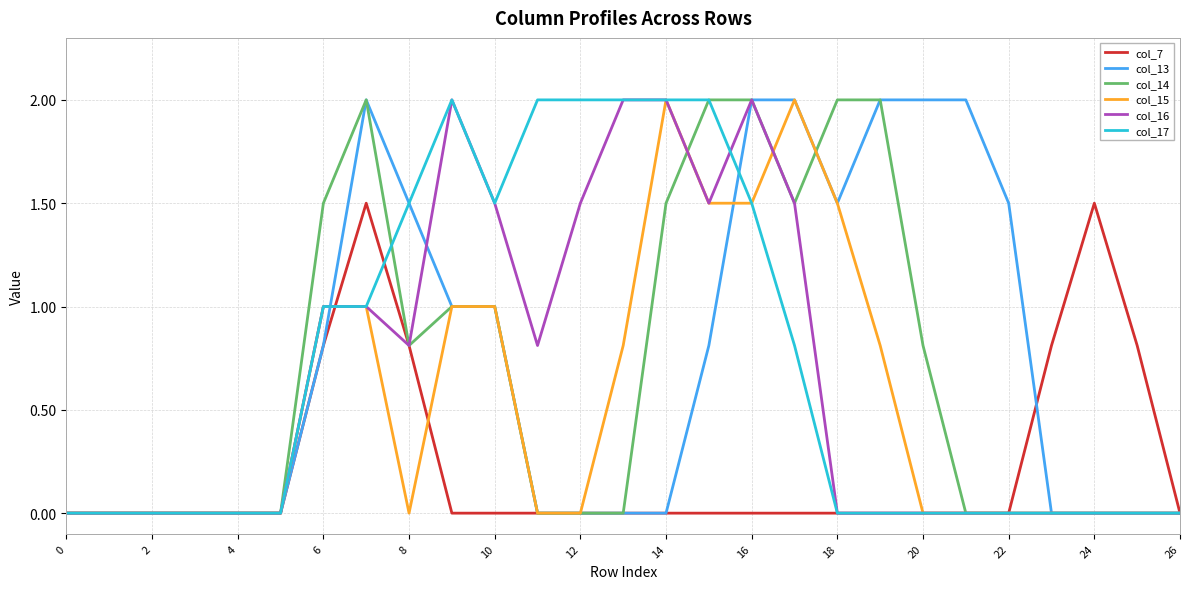

True or false: col_13 and col_14 intersect in this chart.

True